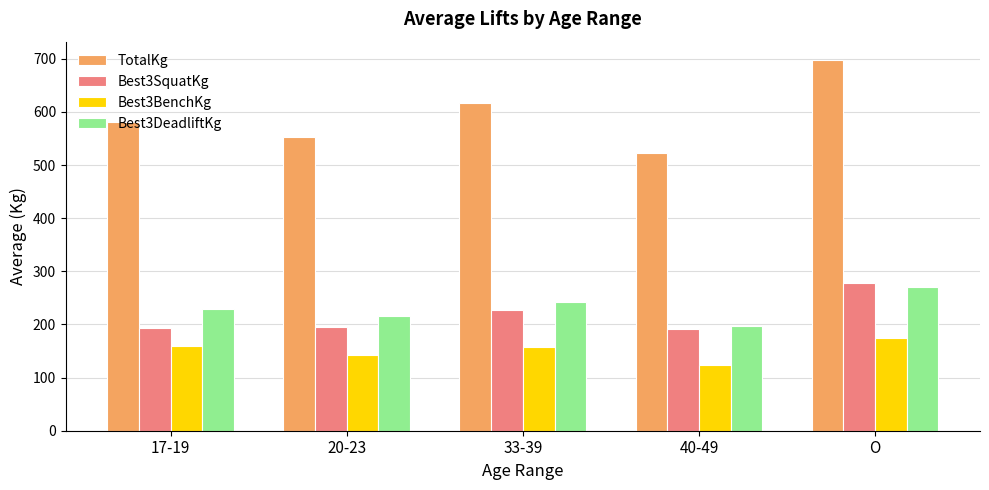

What is the approximate value of TotalKg at 17-19?

580.6